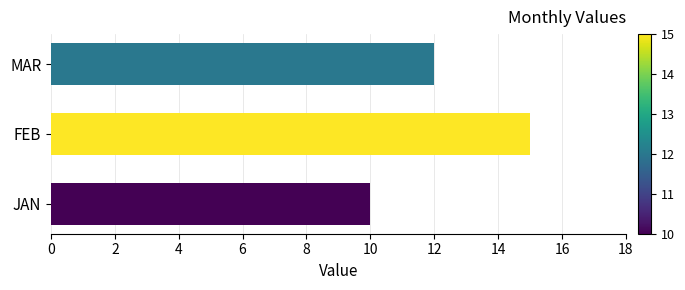

The value at JAN is 6. True or false?

False